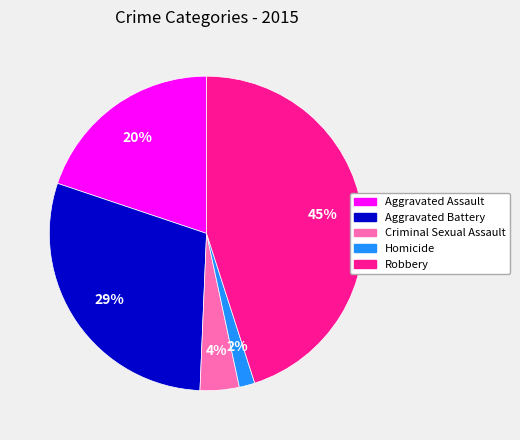

What percentage is the Robbery slice, to the nearest percent?

45%